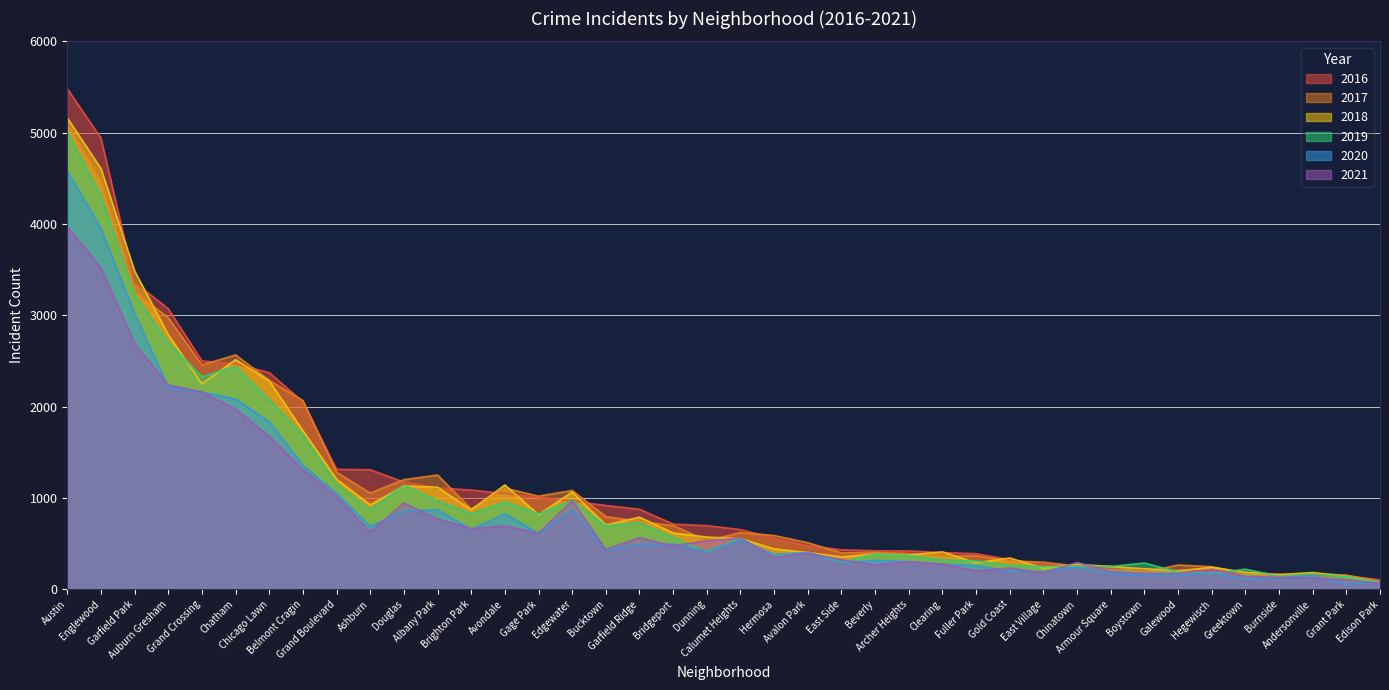

Which series ends up on top after the final intersection of 2021 and 2019?

2019